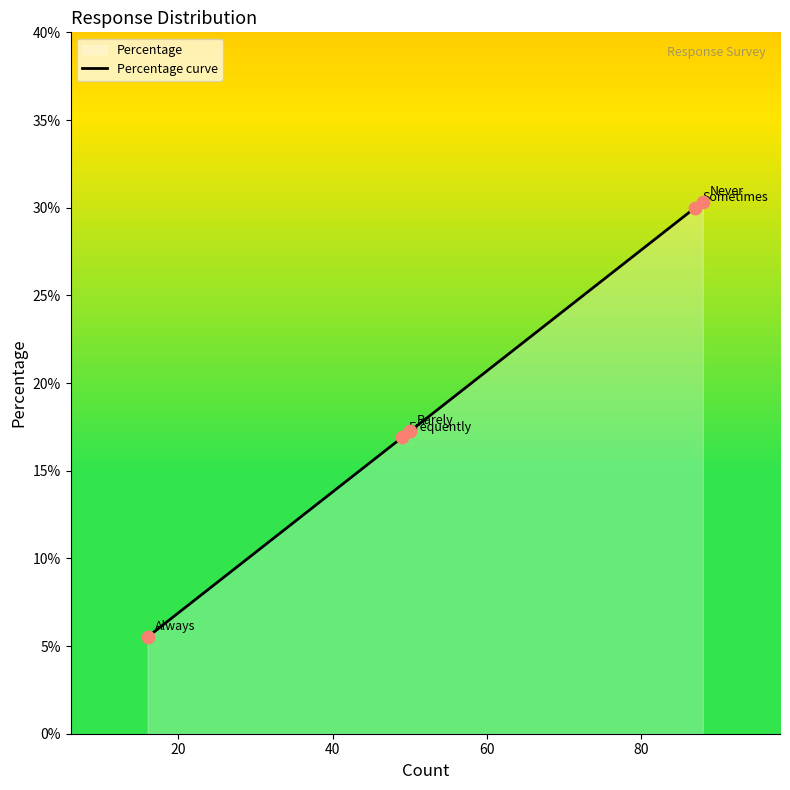

What is the change in value from Frequently to Always?

-0.1